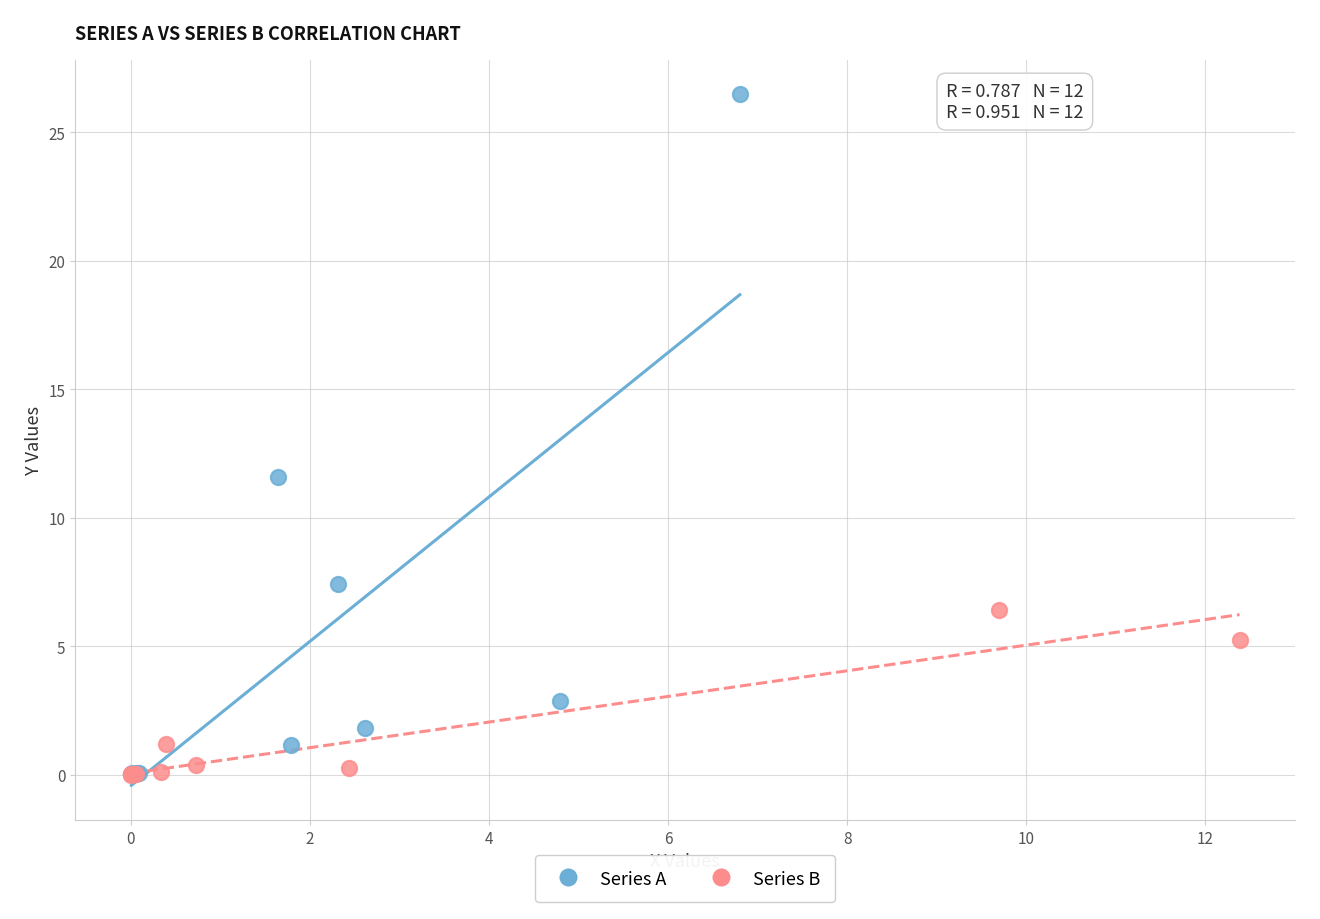

Which series reaches the maximum Y coordinate?

Series A